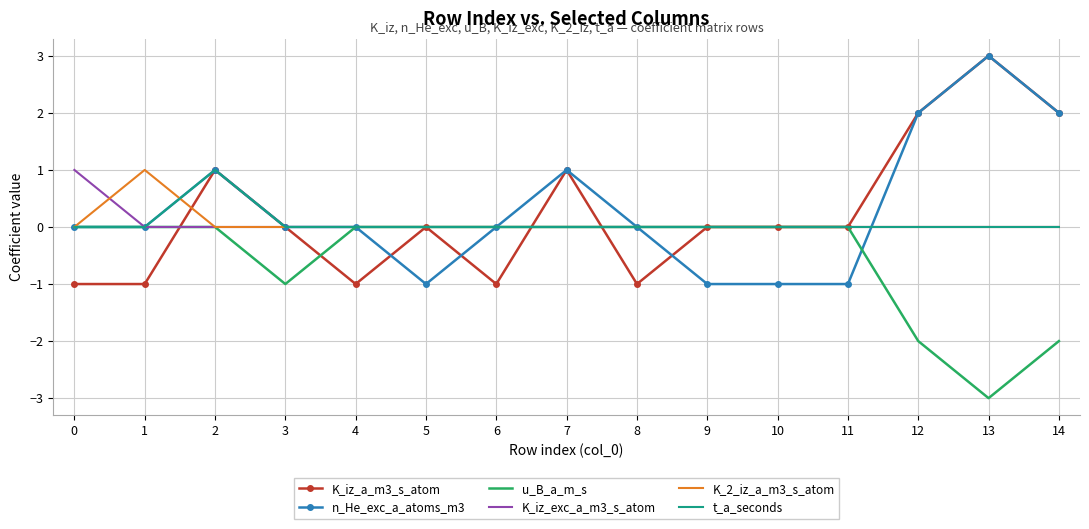

Which series changed the most between 2 and 4?

K_iz_a_m3_s_atom